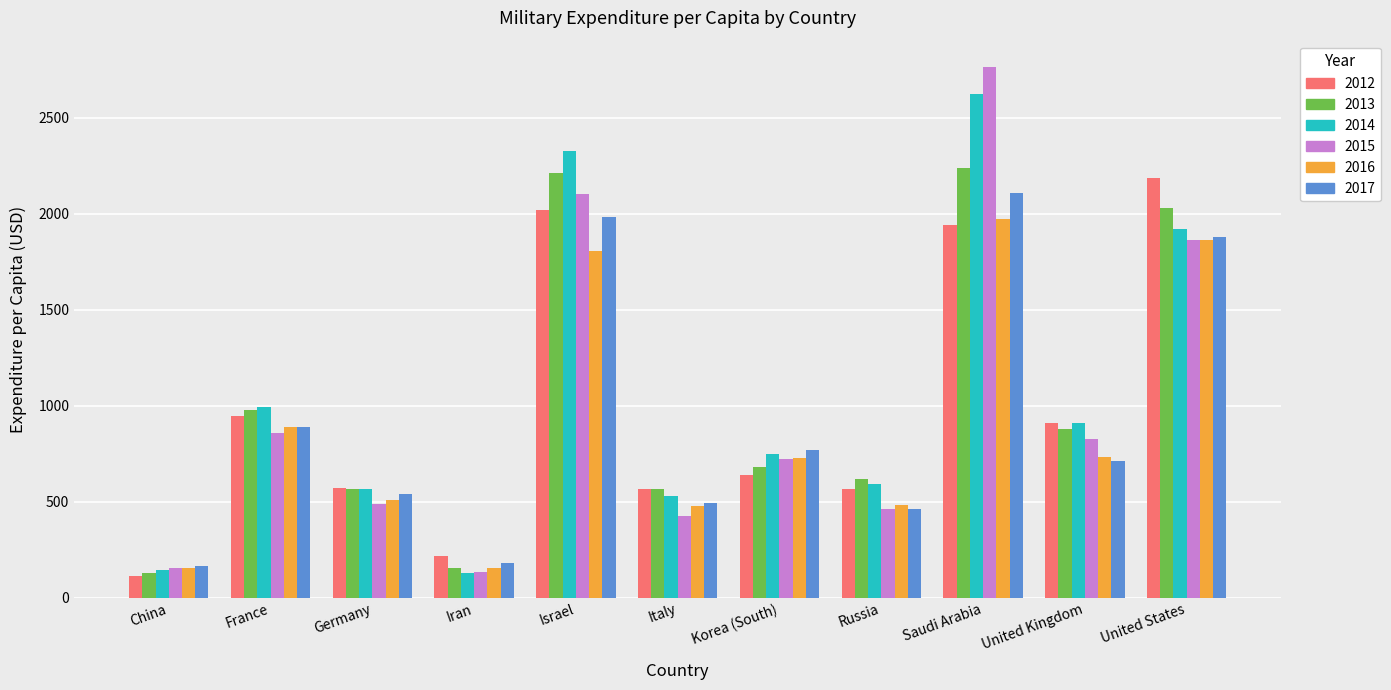

Which category has the highest value in the 2014 series?

Saudi Arabia